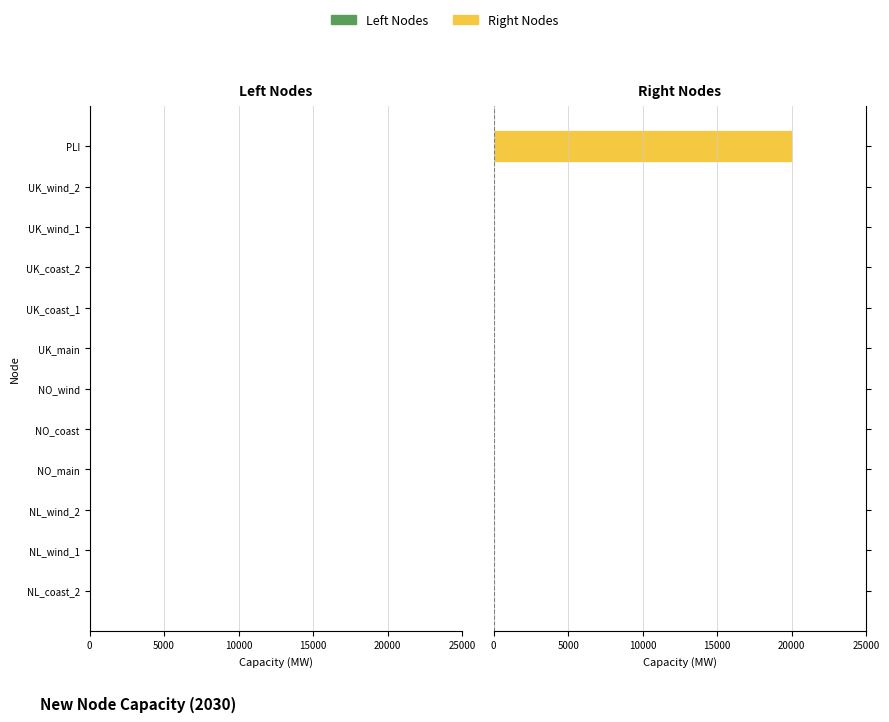

What is the sum of all values?

20000